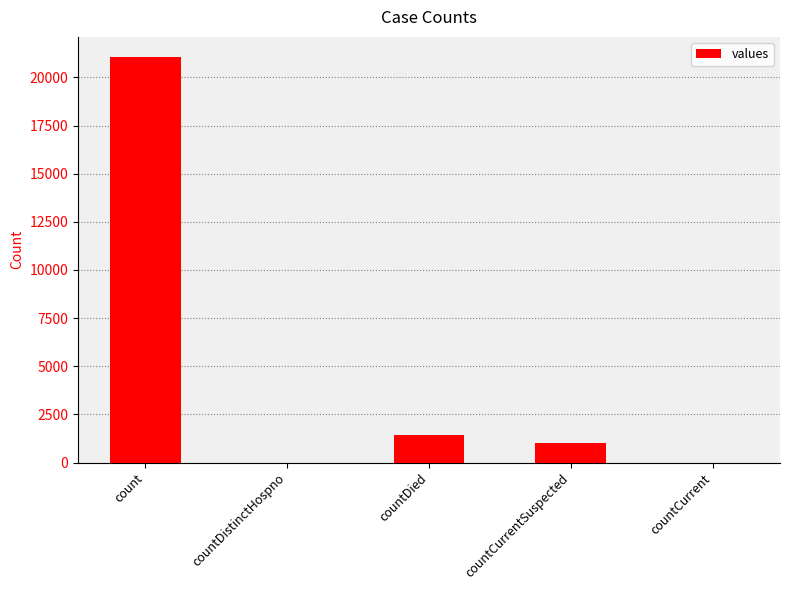

What is the sum of all values?

23461